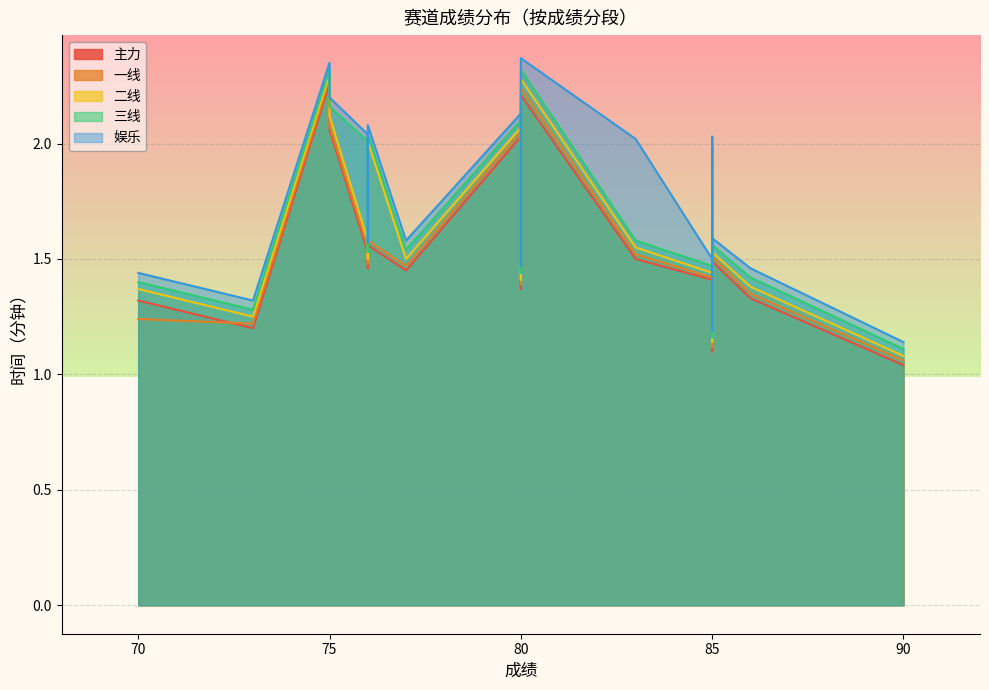

What is the minimum value for 三线?

1.1